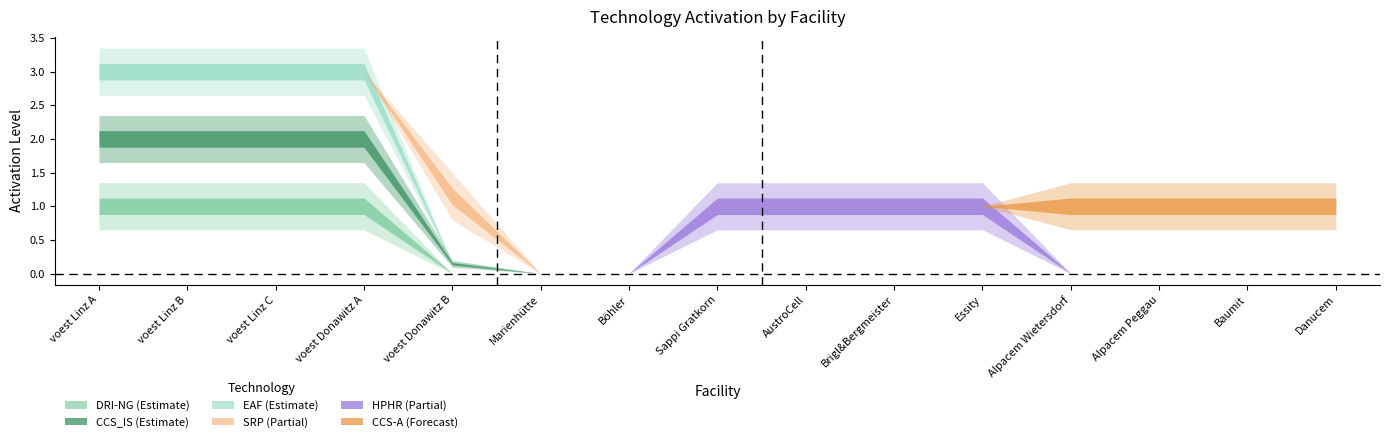

Which category has the highest value in the HPHR series?

Sappi Gratkorn